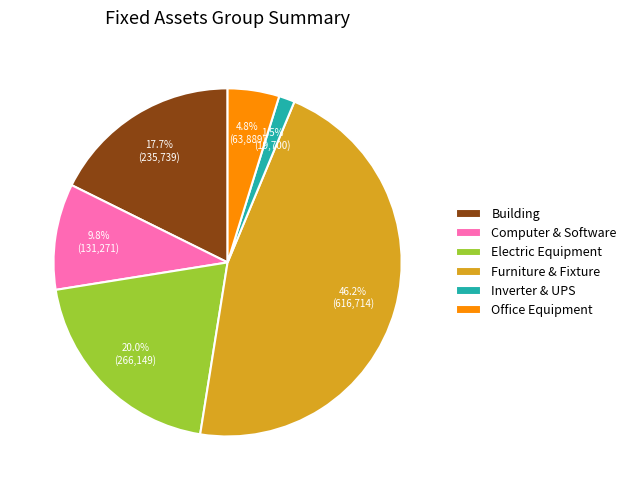

What is the total percentage of Office Equipment and Computer & Software?

14.6%